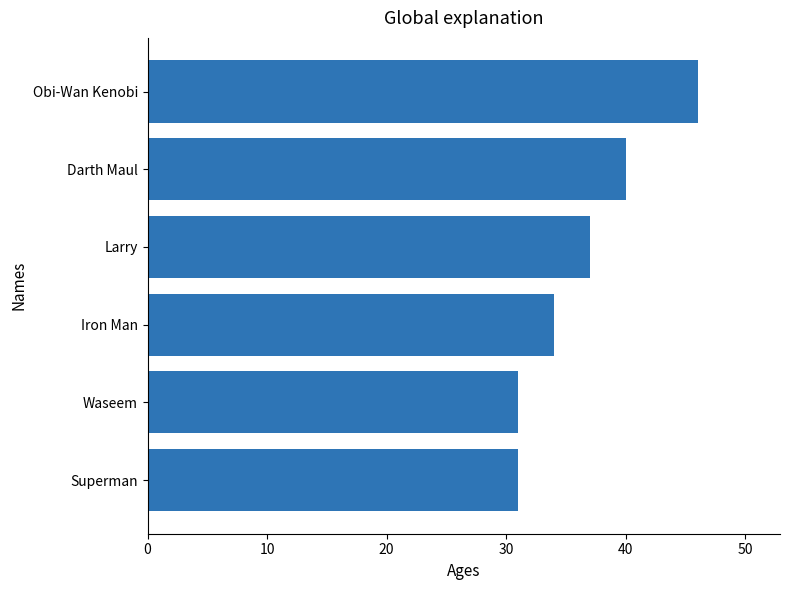

How many categories are shown in the chart?

6